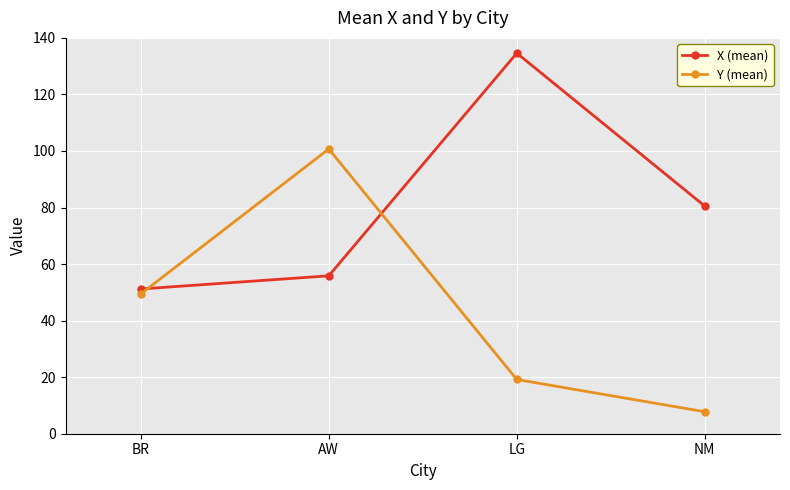

What is the label of the 4th point from the right?

BR